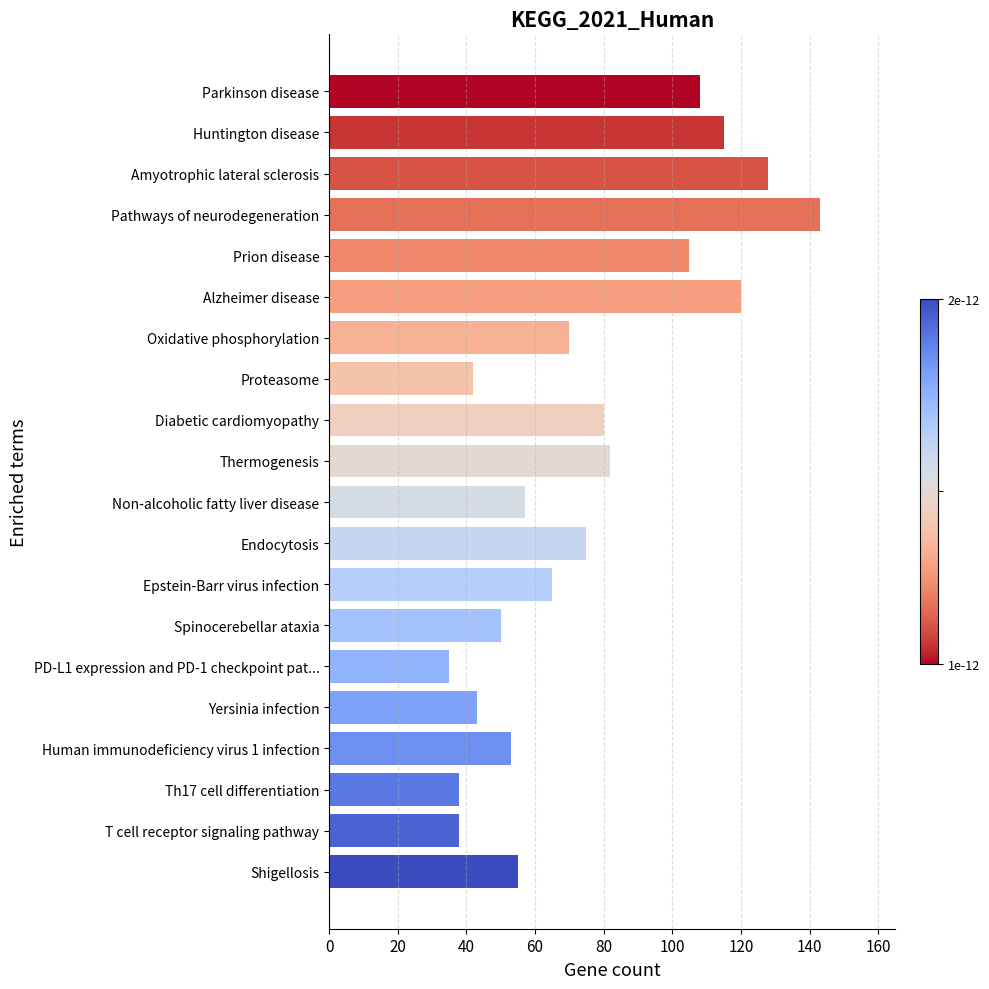

What is the difference between the second highest and minimum values?

93